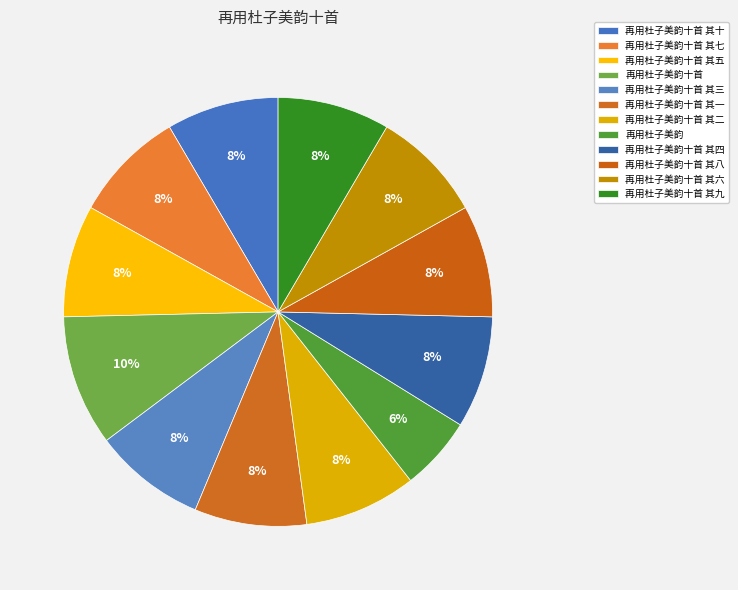

Does any single category account for the majority?

No